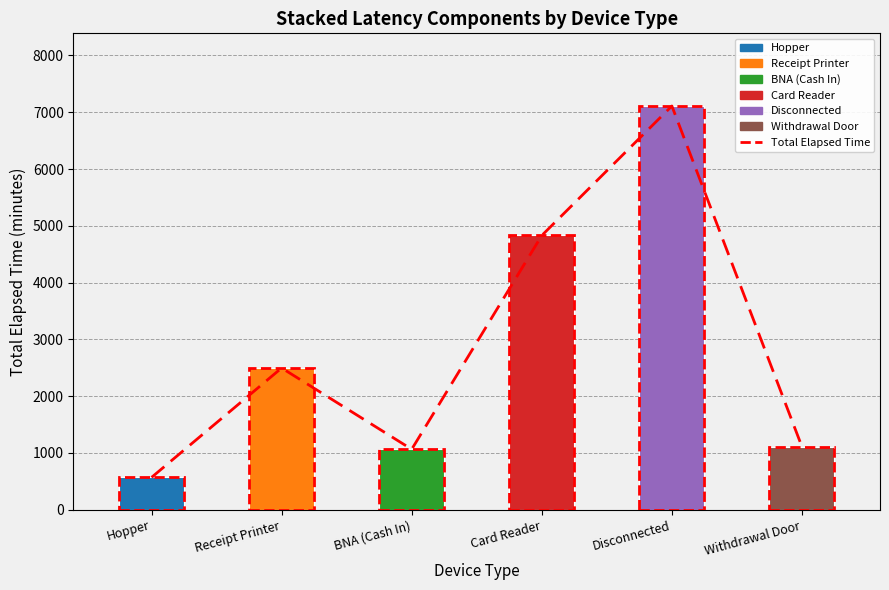

What is the label of the 5th bar from the left?

Disconnected